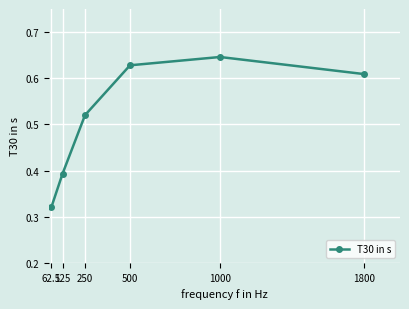

True or false: the data has more than 2 interior local peaks.

False